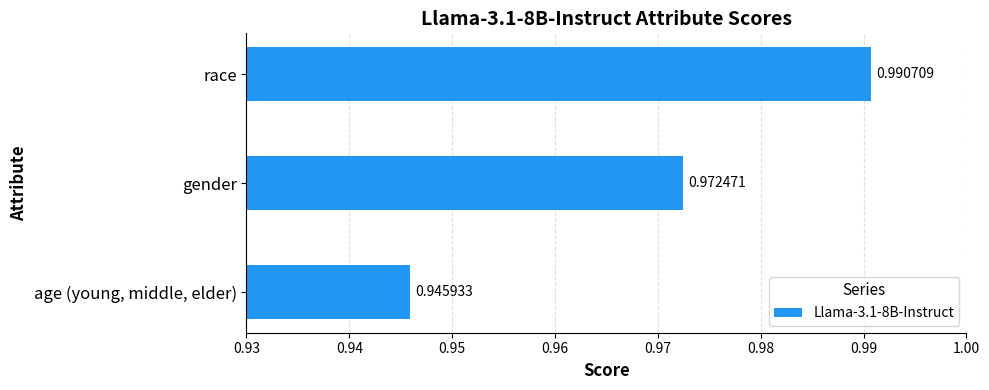

What is the sum of all values?

2.9